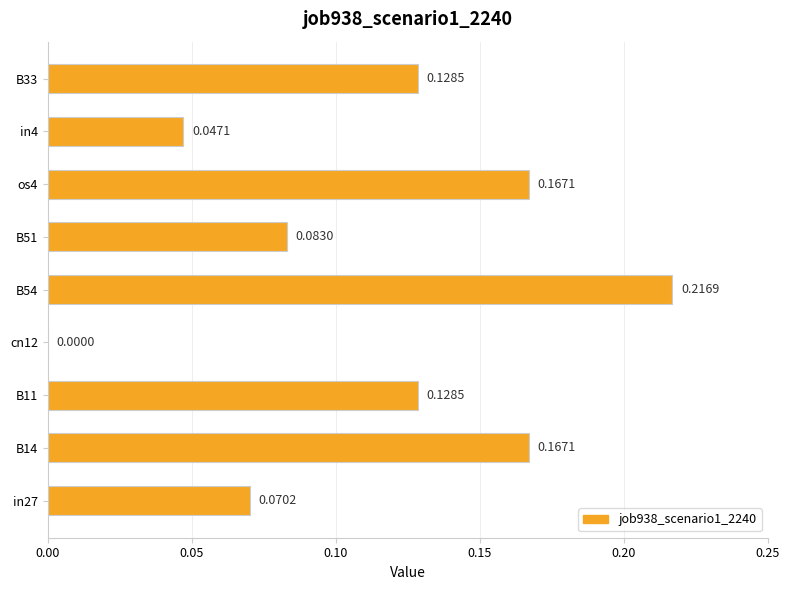

Are the bars grouped side by side (vs. stacked)?

No